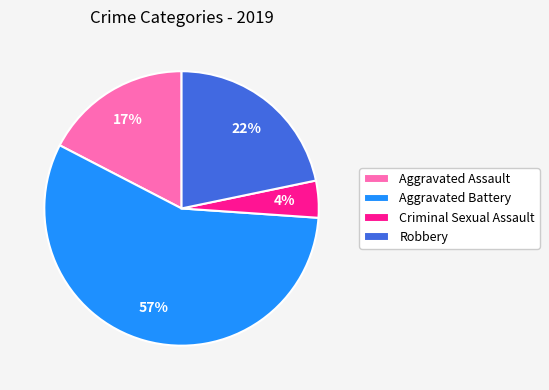

Is it true that Robbery is 22% of the pie?

True